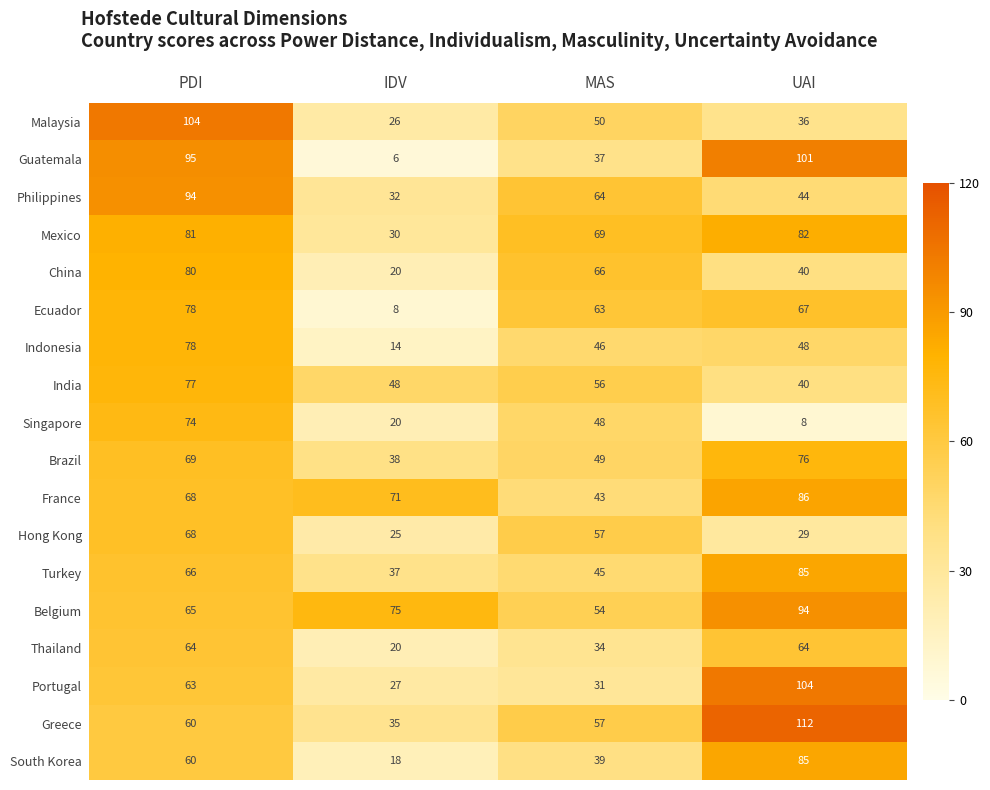

Which label corresponds to the smallest value in the chart?

IDV